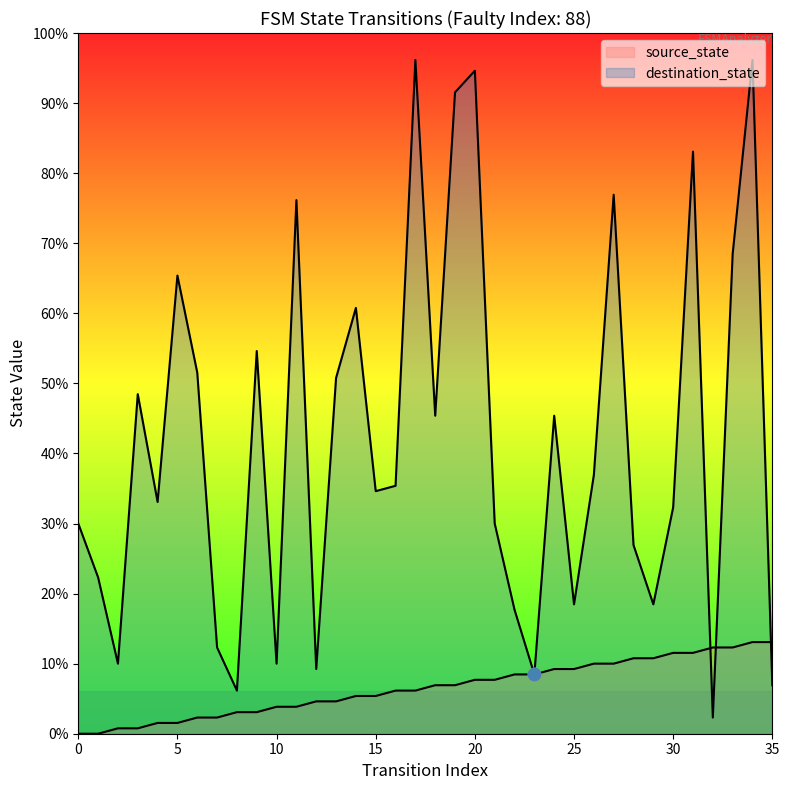

Which series has the widest spread of Y values?

destination_state